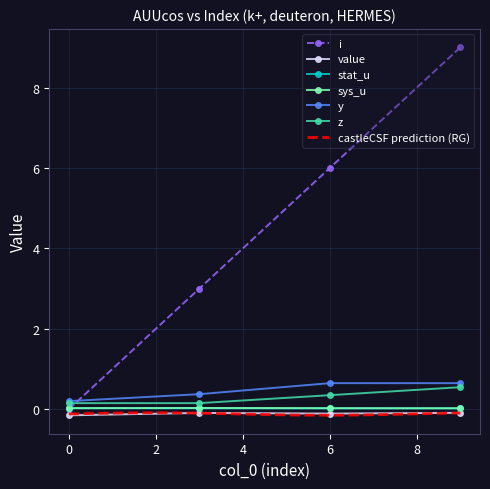

True or false: stat_u has more than 2 points higher than both neighbors.

False